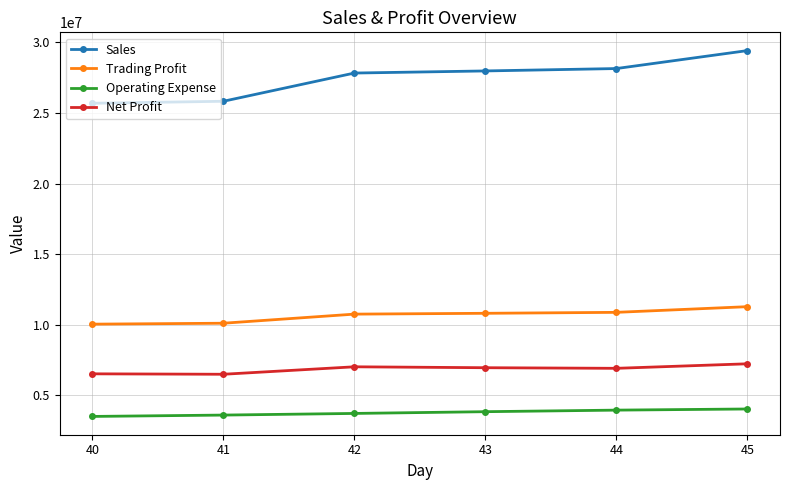

What is the average value of the Trading Profit series?

10649456